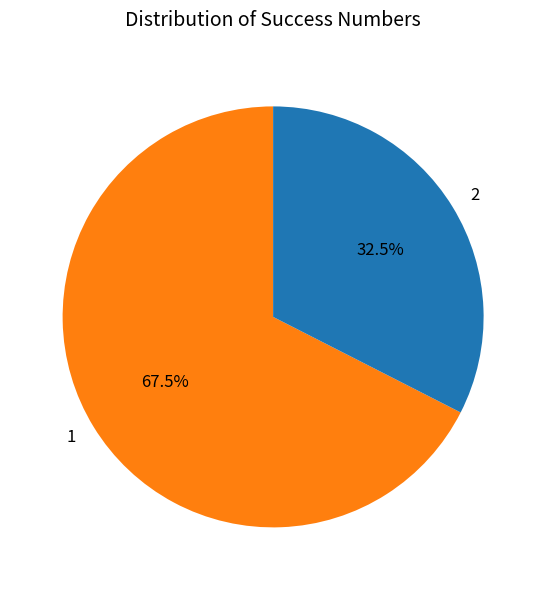

What is the ratio of the value at 2 to the value at 1?

0.5